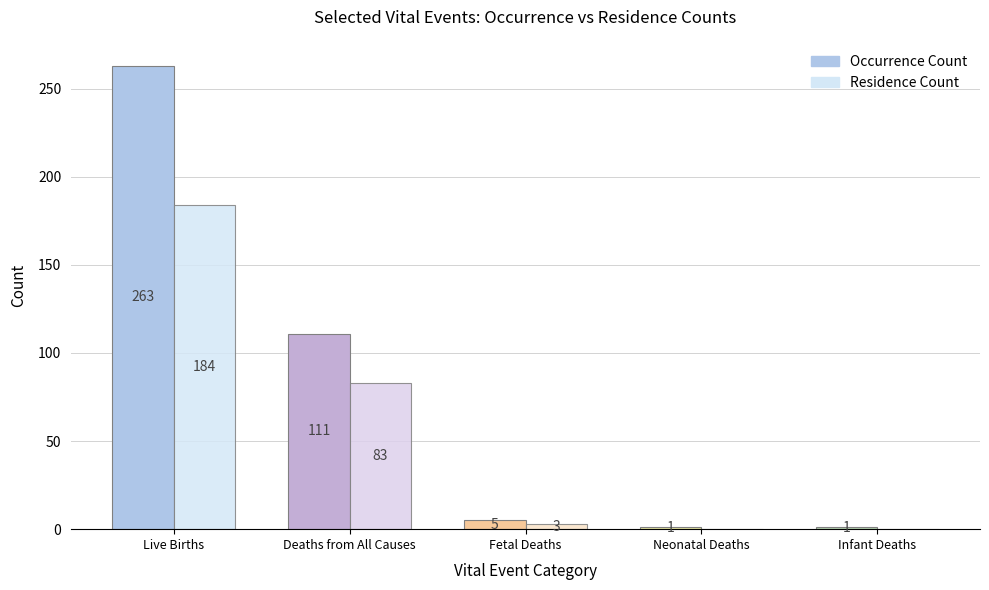

At which label does Residence Count reach its peak?

Live Births